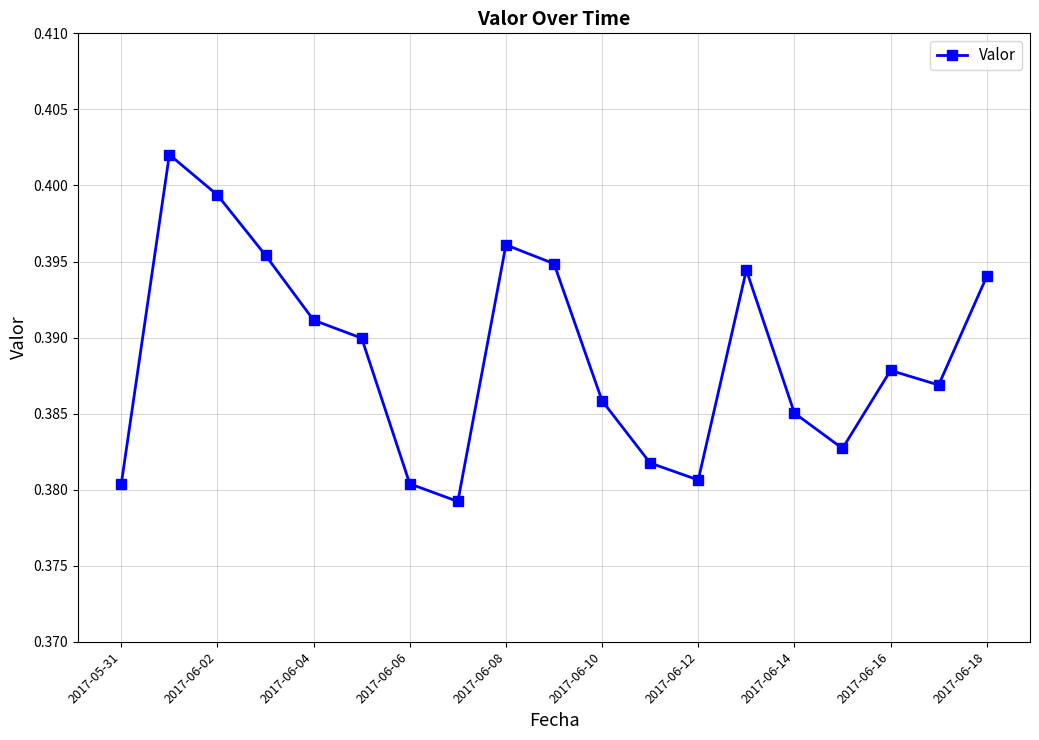

How many interior local valleys (lower than both neighbors) does the data have?

4